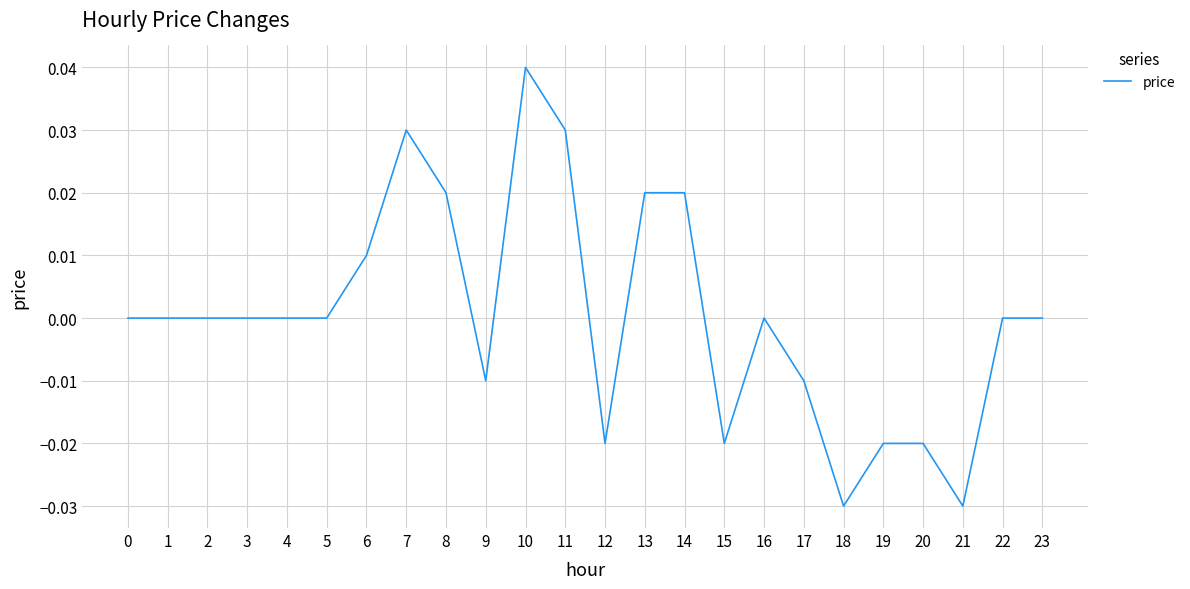

Does the chart have visible grid lines?

Yes